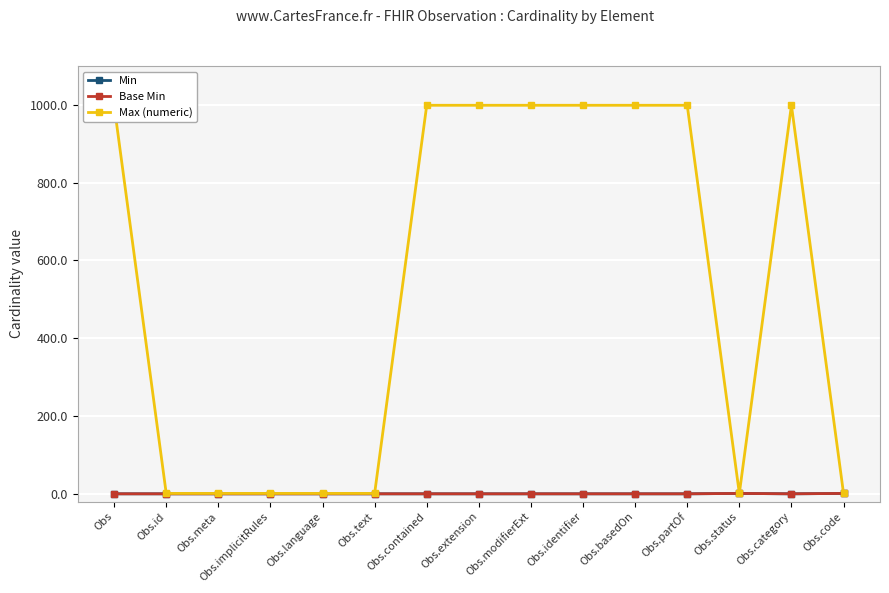

Reading left to right, list all the values displayed in this chart.

Min: Obs=0	Obs.id=0	Obs.meta=0	Obs.implicitRules=0	Obs.language=0	Obs.text=0	Obs.contained=0	Obs.extension=0	Obs.modifierExt=0	Obs.identifier=0	Obs.basedOn=0	Obs.partOf=0	Obs.status=1	Obs.category=0	Obs.code=1
Base Min: Obs=0	Obs.id=0	Obs.meta=0	Obs.implicitRules=0	Obs.language=0	Obs.text=0	Obs.contained=0	Obs.extension=0	Obs.modifierExt=0	Obs.identifier=0	Obs.basedOn=0	Obs.partOf=0	Obs.status=1	Obs.category=0	Obs.code=1
Max (numeric): Obs=999	Obs.id=1	Obs.meta=1	Obs.implicitRules=1	Obs.language=1	Obs.text=1	Obs.contained=999	Obs.extension=999	Obs.modifierExt=999	Obs.identifier=999	Obs.basedOn=999	Obs.partOf=999	Obs.status=1	Obs.category=999	Obs.code=1